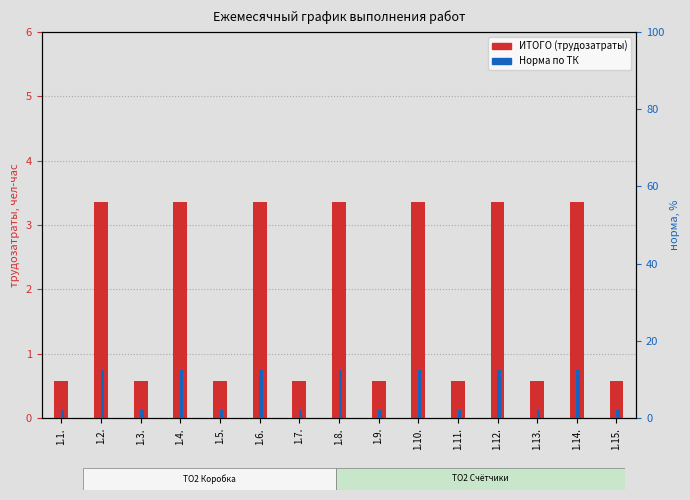

The ИТОГО (трудозатраты) series shows 0.3 at 1.9.. True or false?

False